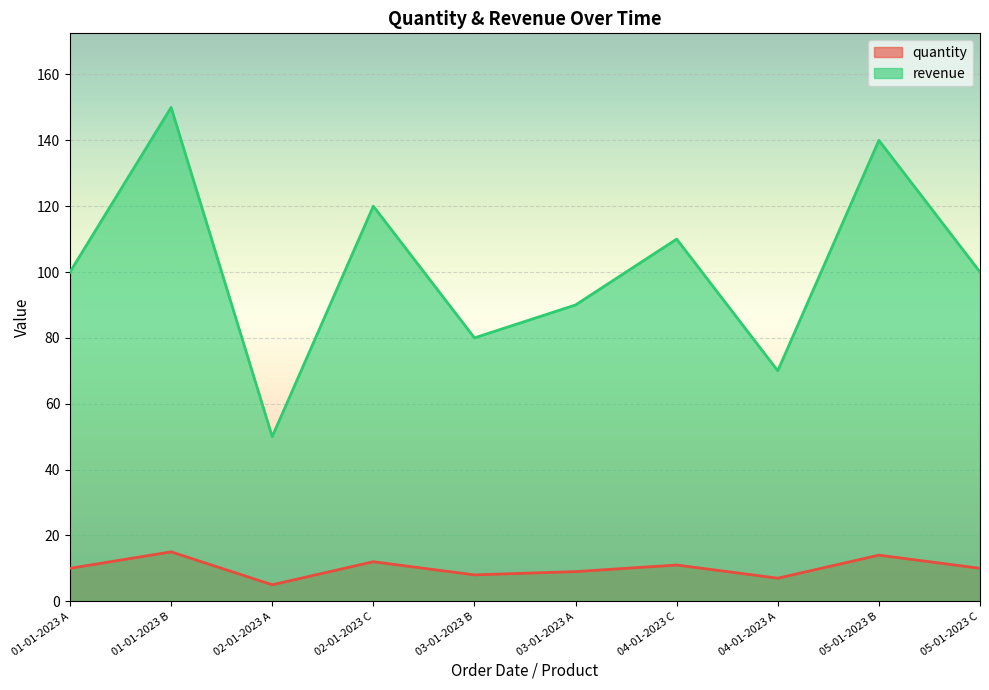

What is the difference between the maximum and minimum values in the revenue series?

100